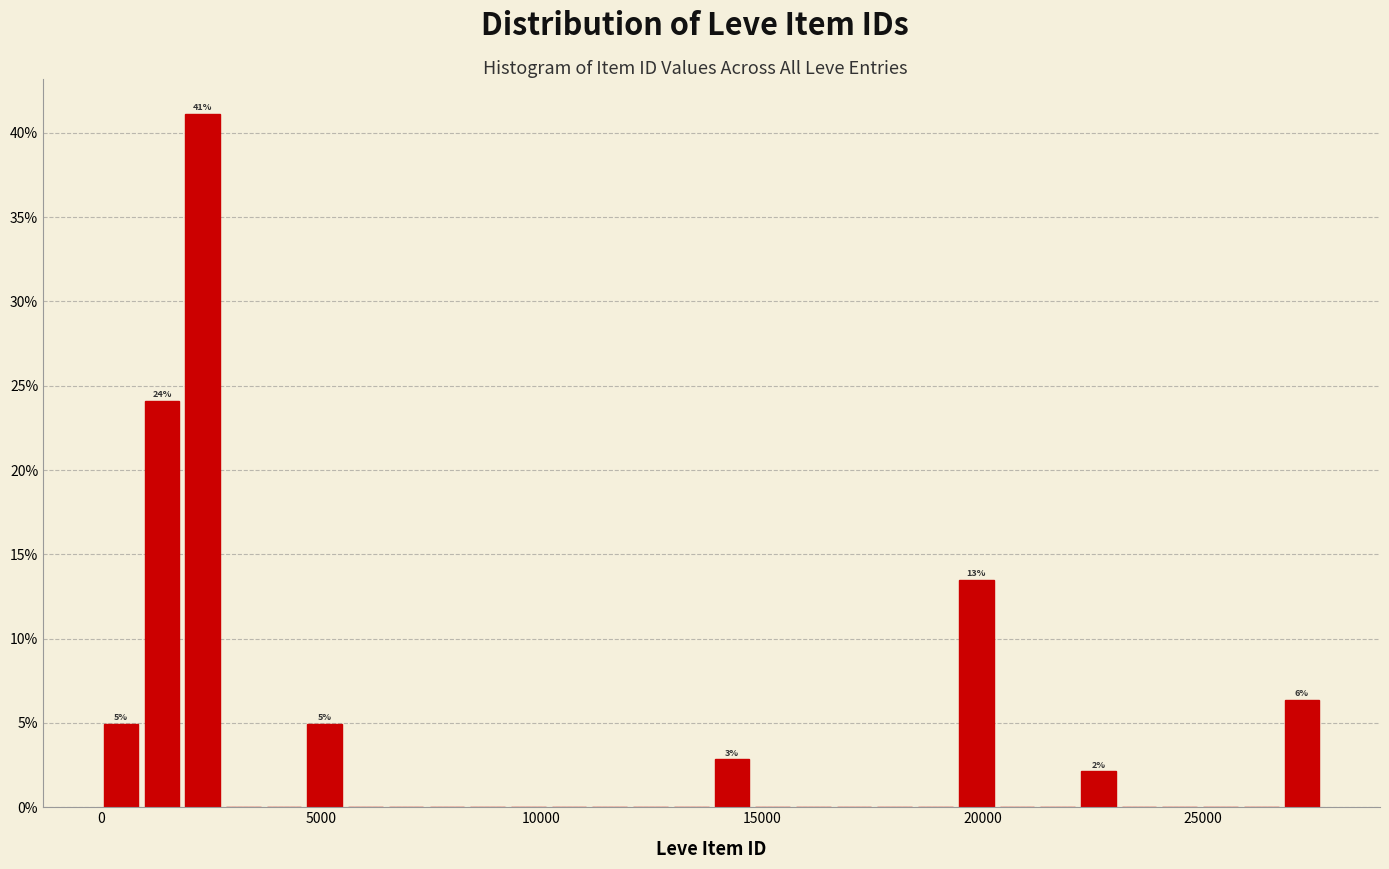

Around what value on the x-axis is the tallest bar? Give the approximate position of its centre, as read against the axis.

2500